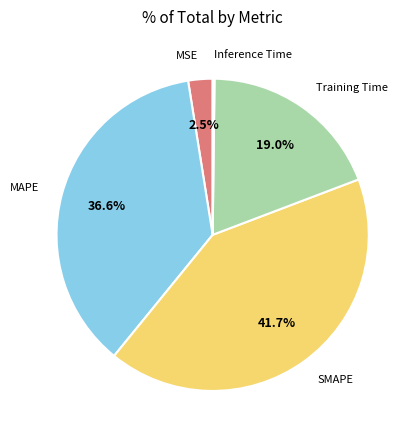

Between MAPE and Training Time, which is larger?

MAPE